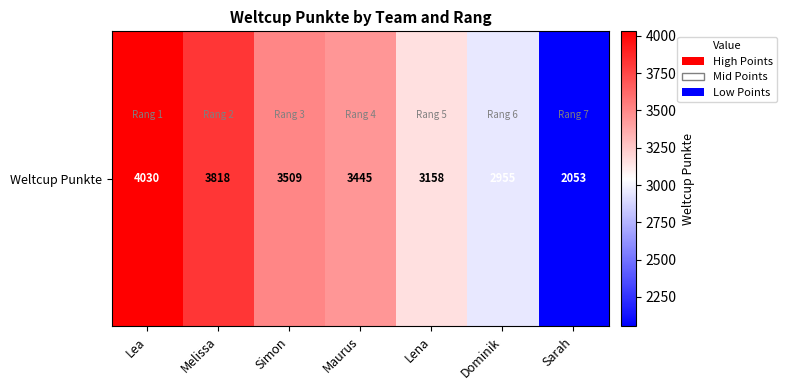

What is the ratio of the value at Melissa to the value at Maurus?

1.1